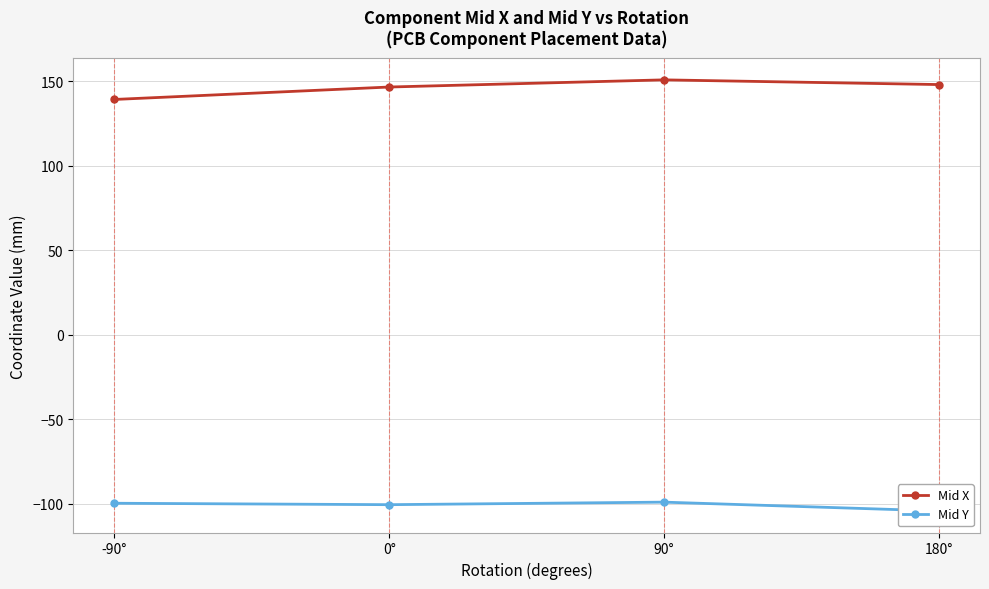

The Mid Y series shows -62.4 at 180°. True or false?

False